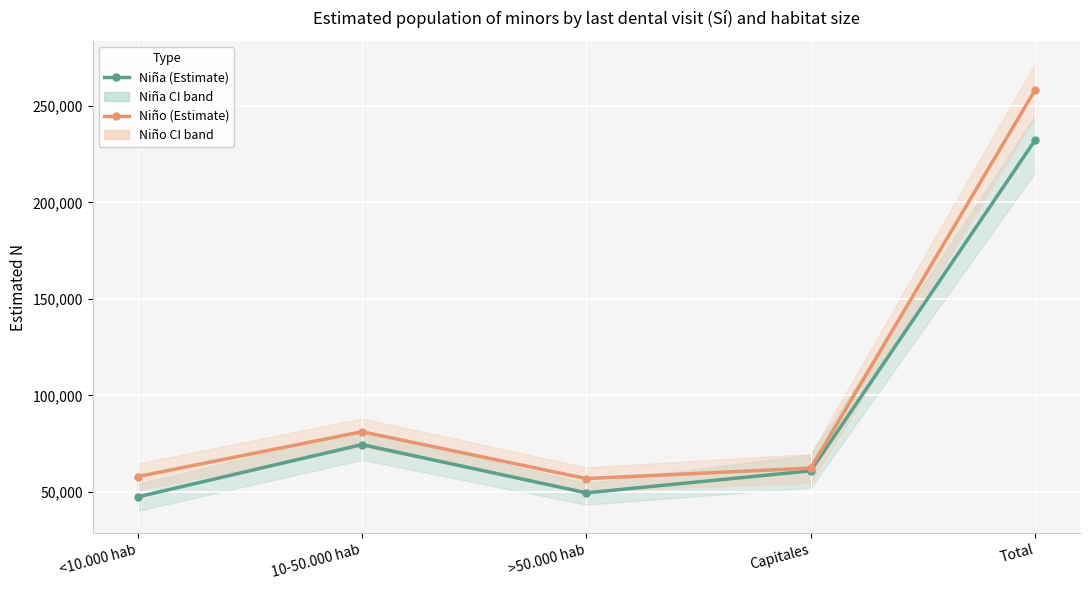

Which series has the largest total across all categories?

Niño (Estimate)